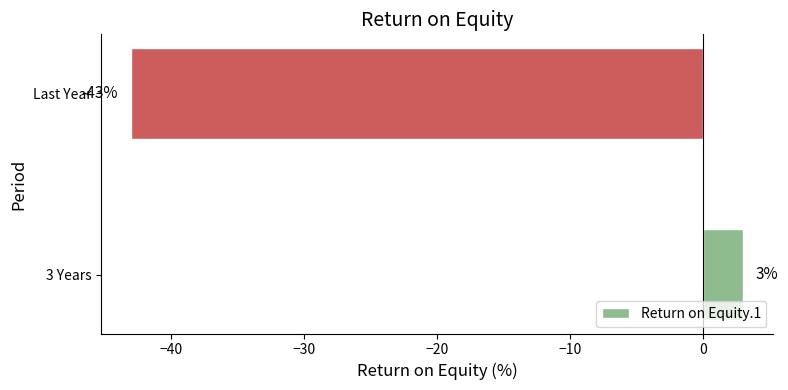

Does the chart contain any negative values?

Yes